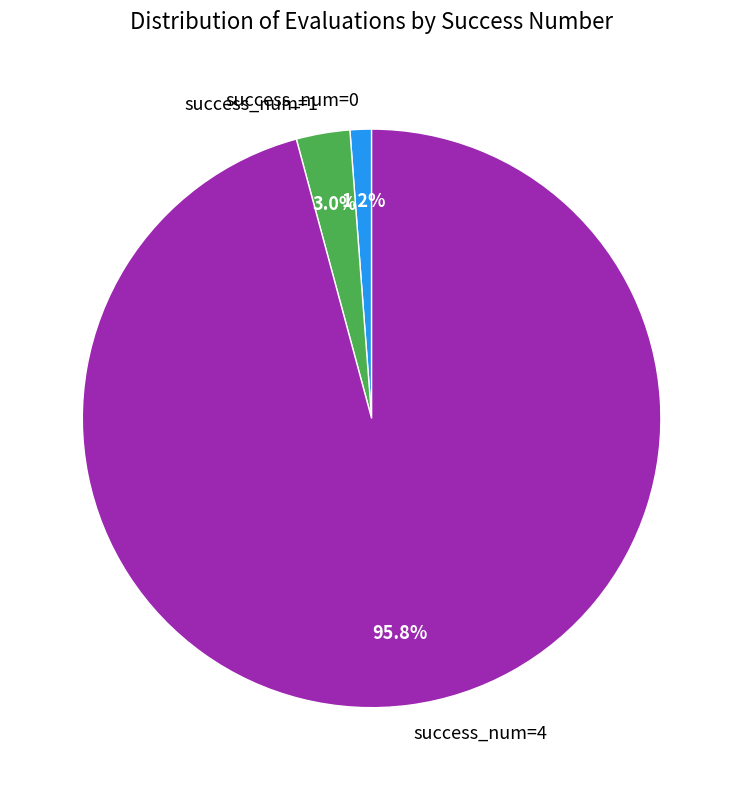

Rank the categories by value from highest to lowest.

success_num=4, success_num=1, success_num=0